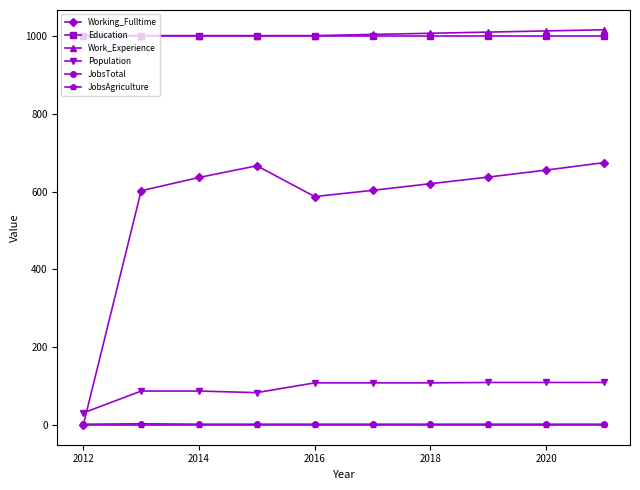

Which series has the largest range (max minus min)?

Working_Fulltime